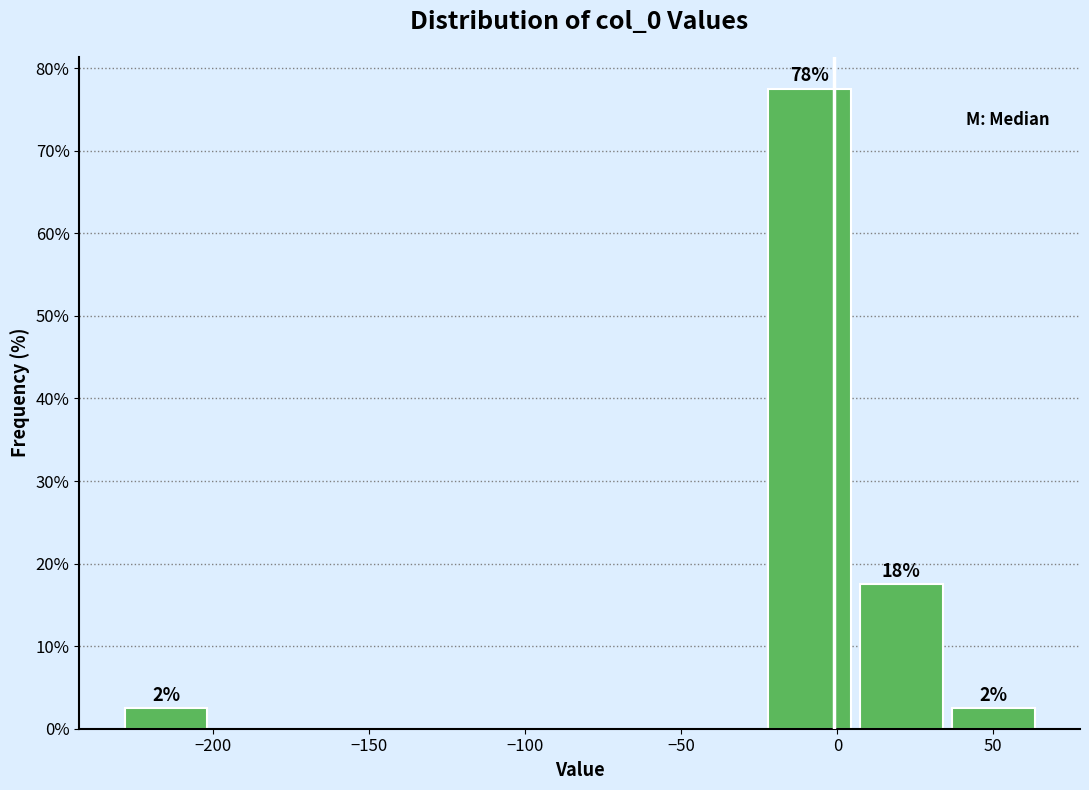

Which range on the x-axis has the tallest bar?

-25 to 5